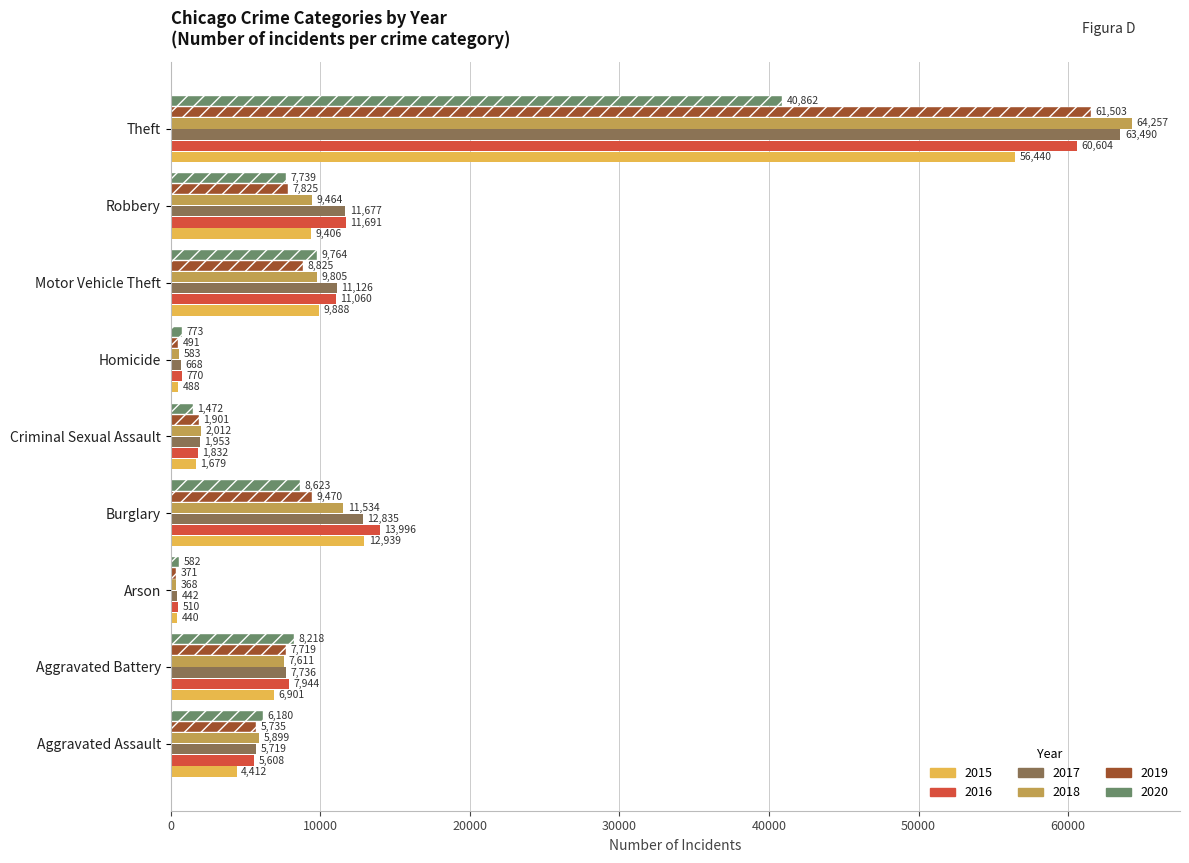

True or false: 2015 has a value of 4533 at Motor Vehicle Theft.

False